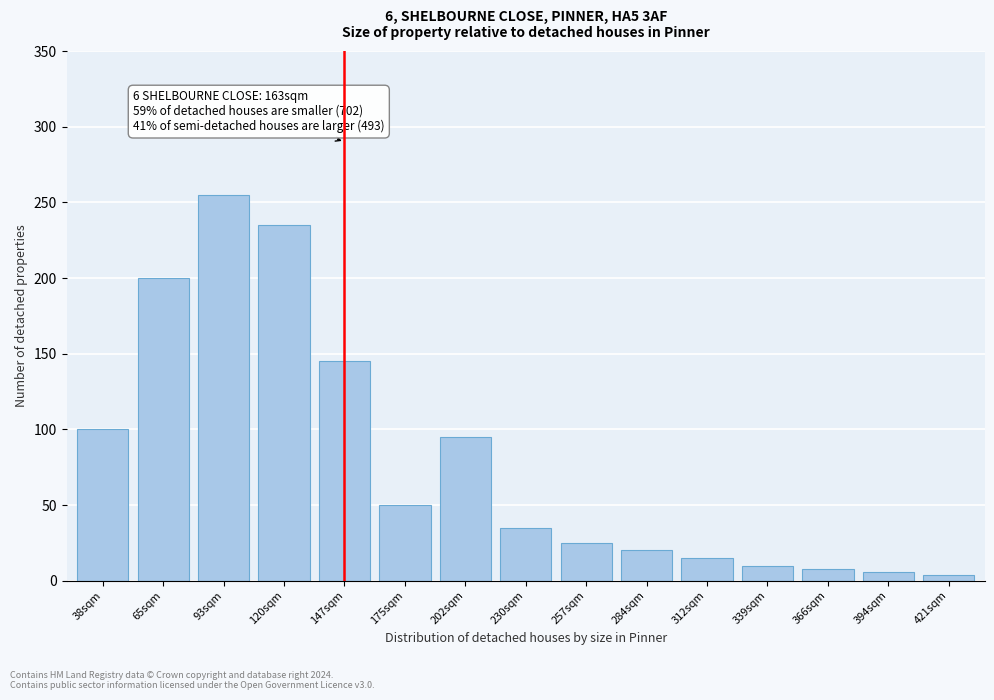

Reading left to right, transcribe all the data shown in this chart.

38sqm=100	65sqm=200	93sqm=255	120sqm=235	147sqm=145	175sqm=50	202sqm=95	230sqm=35	257sqm=25	284sqm=20	312sqm=15	339sqm=10	366sqm=8	394sqm=6	421sqm=4